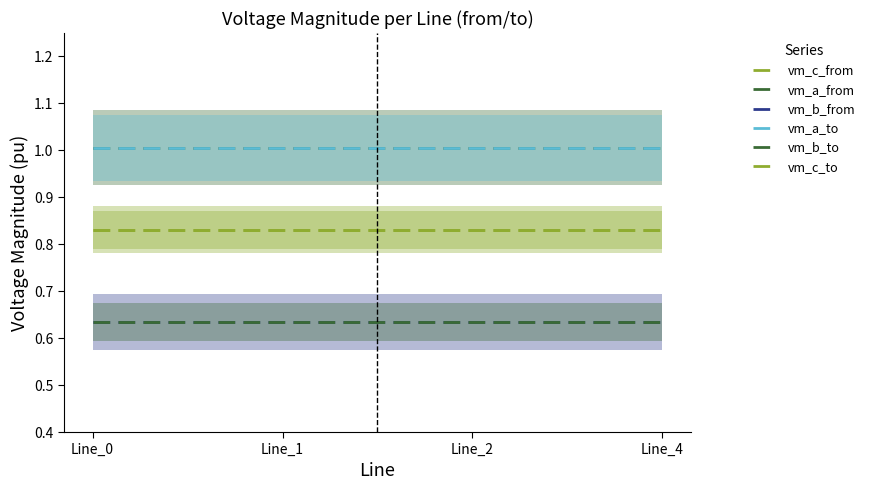

How many data points does each series have?

4